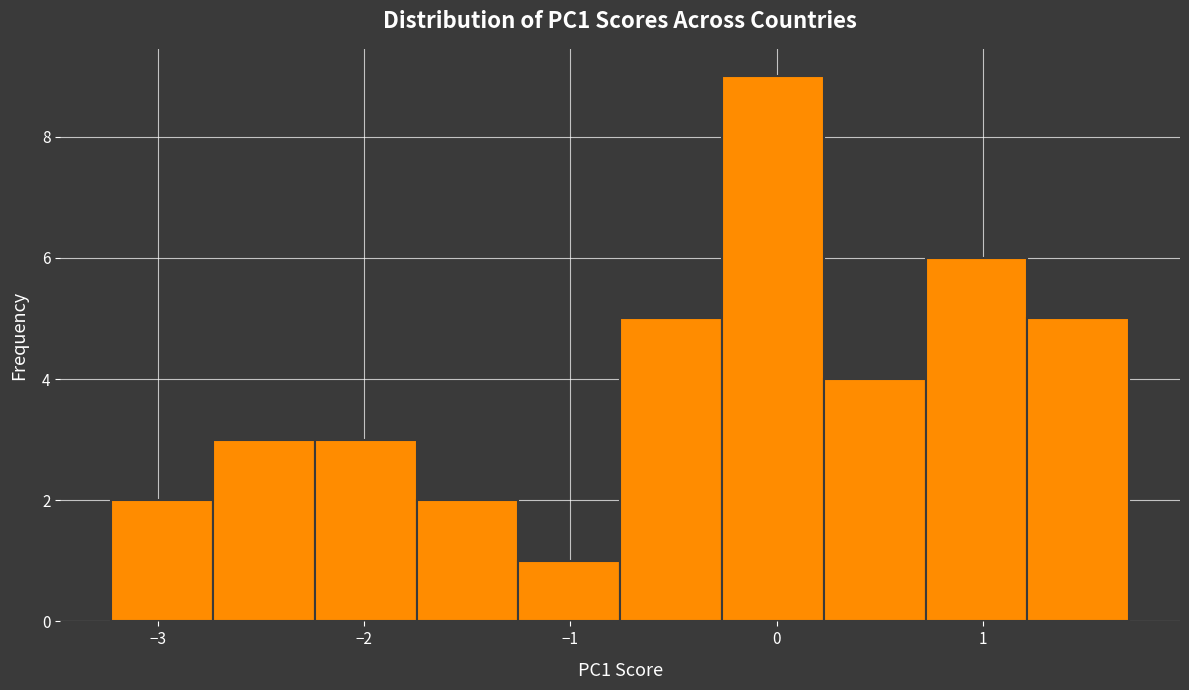

How tall is the bar that spans 1.2 to 1.7 on the x-axis? Neither the bar edges nor the heights are printed on the chart, so give them approximately, as read against the axes.

5